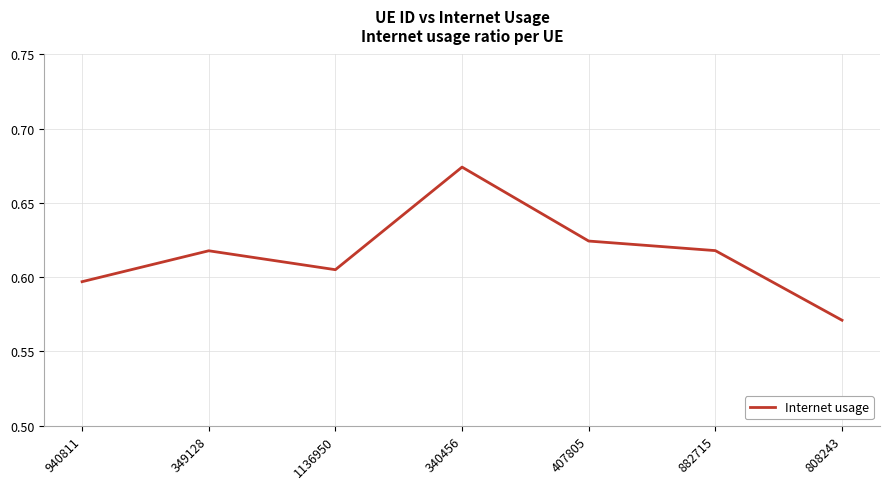

True or false: the data shows 0.8 at 808243.

False